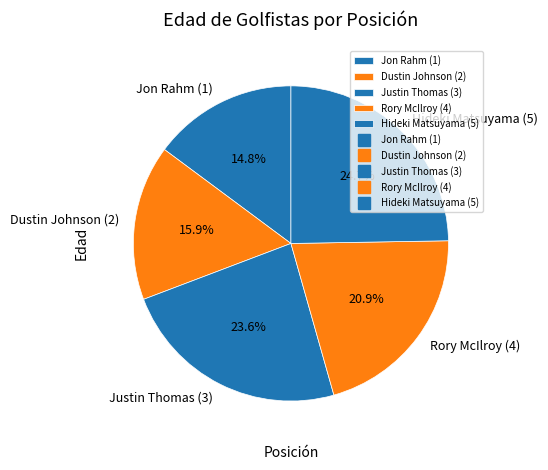

Is it true that Dustin Johnson (2) is 2% of the pie?

False